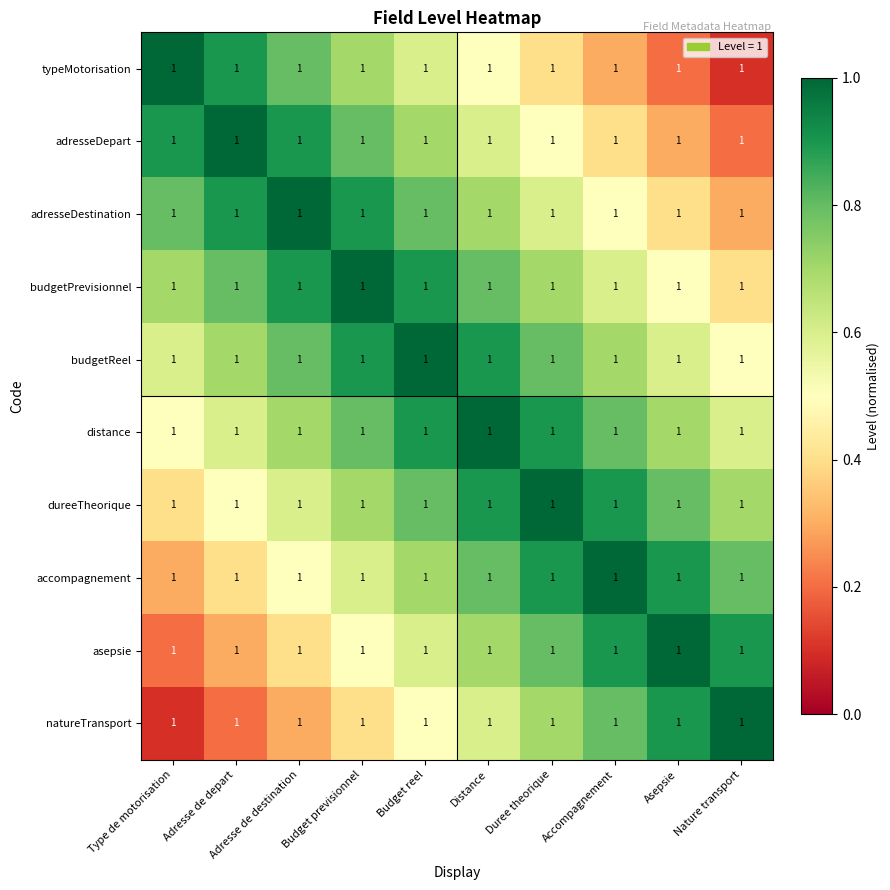

The adresseDepart series shows 0.5 at Duree theorique. True or false?

True